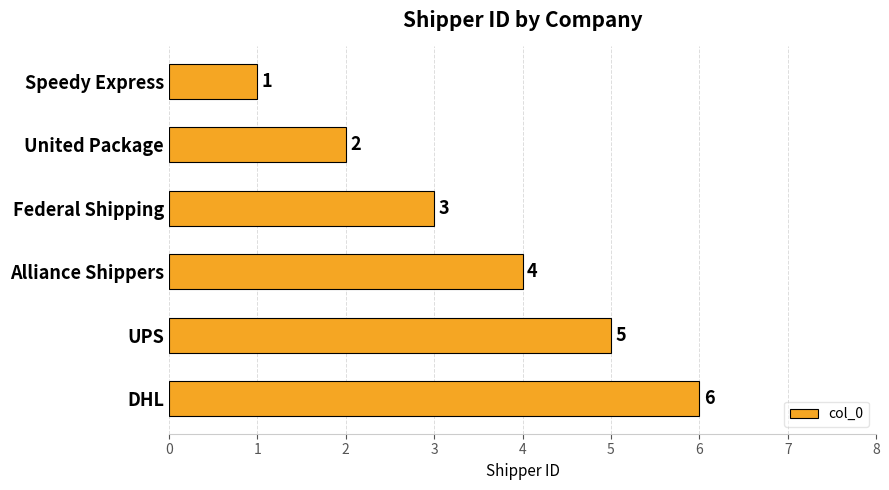

What is the greatest value displayed?

6